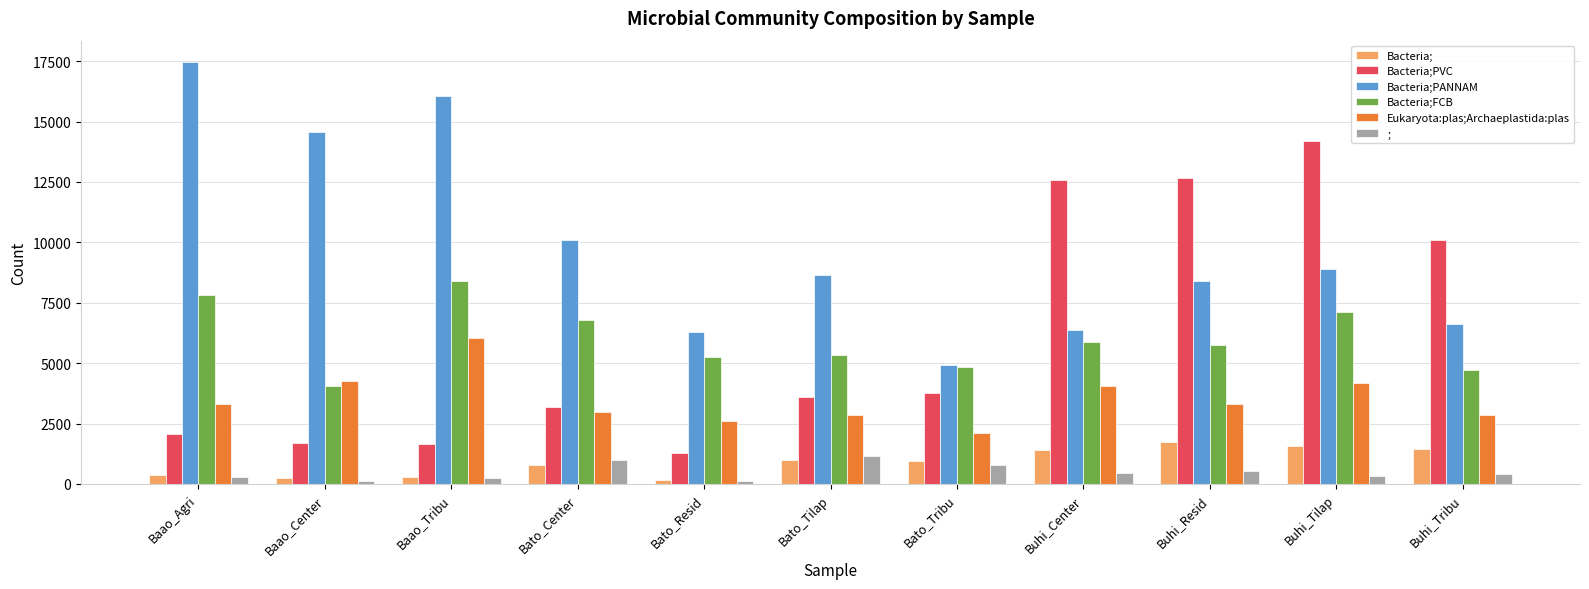

Which series changed the most between Bato_Tilap and Buhi_Center?

Bacteria;PVC